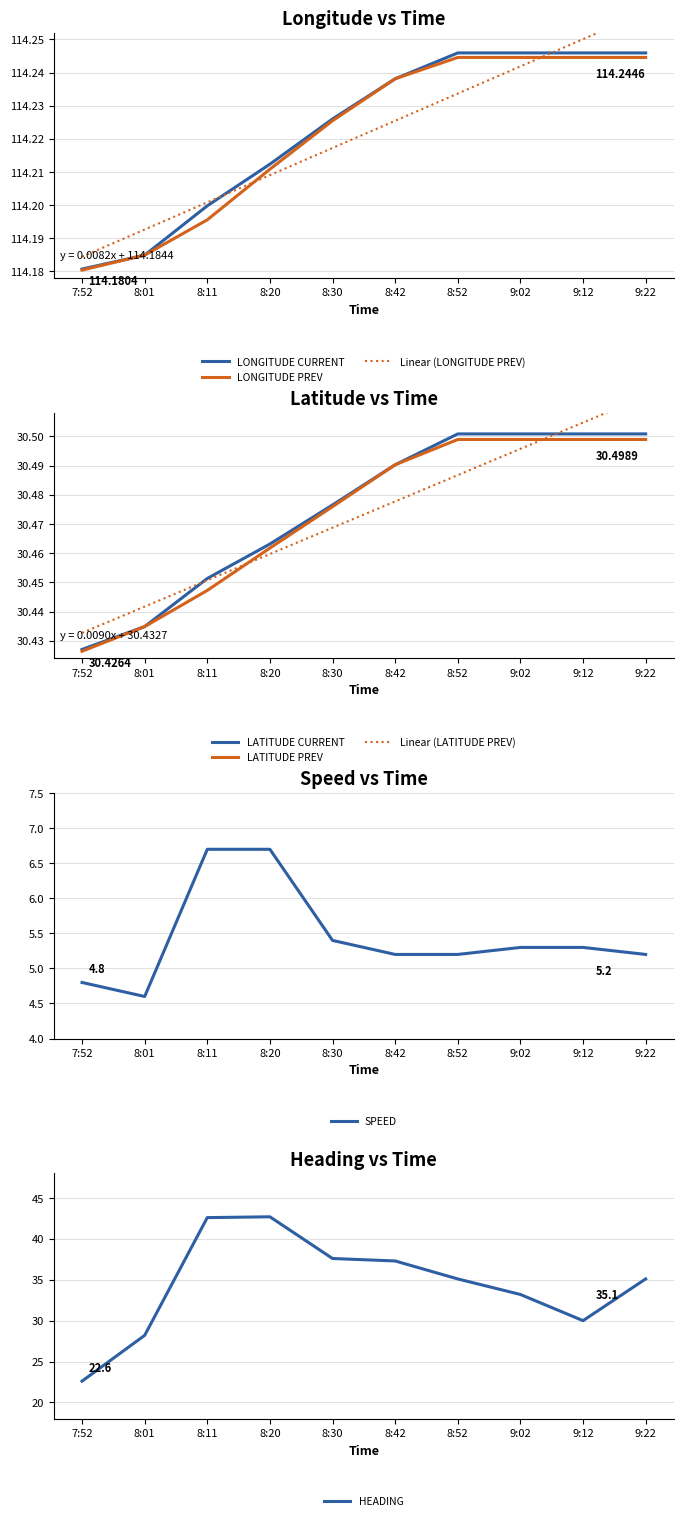

How many interior local valleys does the Heading (col9) series have?

1